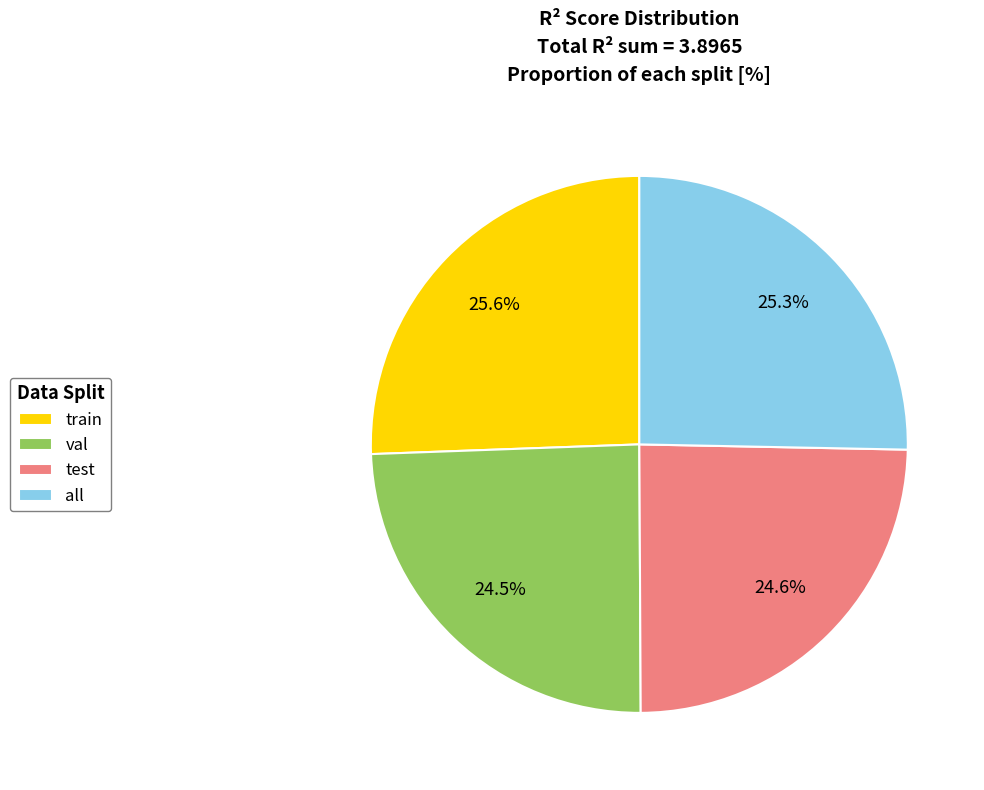

Which has a higher value, train or val?

train